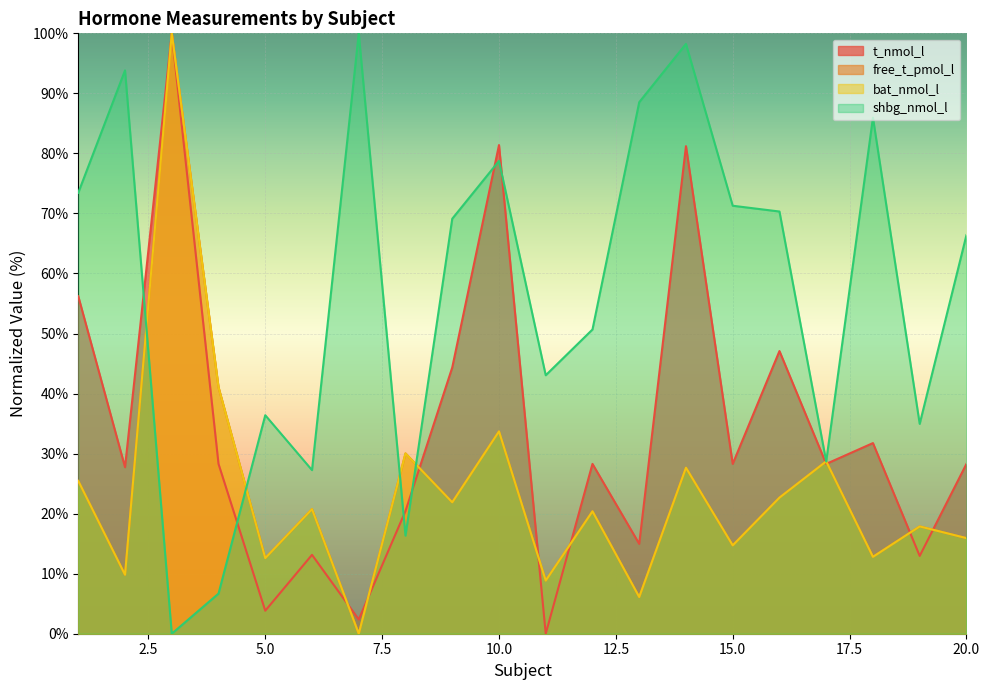

How many data points in shbg_nmol_l are above 69?

10